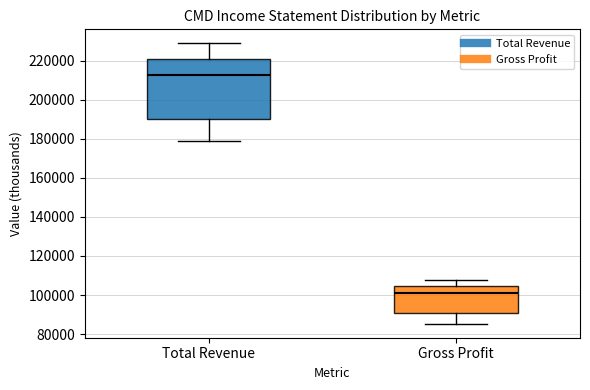

Reading left to right, transcribe this box plot: for each box, give where its median line is, the range the box spans, and where its two whiskers end, as read against the y-axis. The values are not printed on the chart, so give them approximately, as read against the axis.

Total Revenue: median 212000, box 190000 to 220000, whiskers 180000 to 228000
Gross Profit: median 102000, box 90000 to 104000, whiskers 86000 to 108000